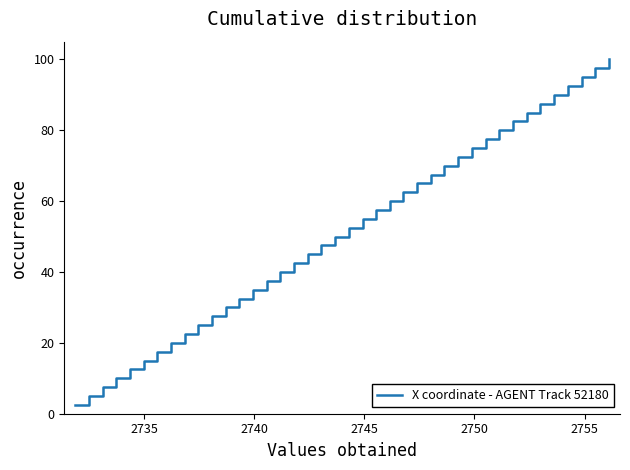

What is the smallest value displayed?

2.5